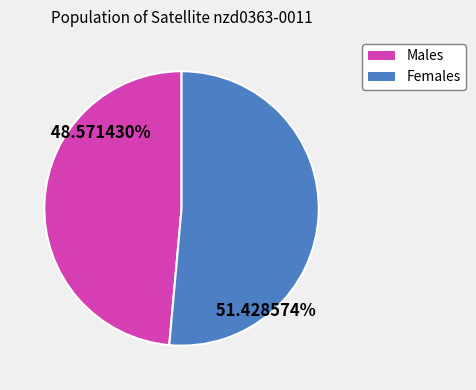

Is there a majority slice in this chart?

Yes